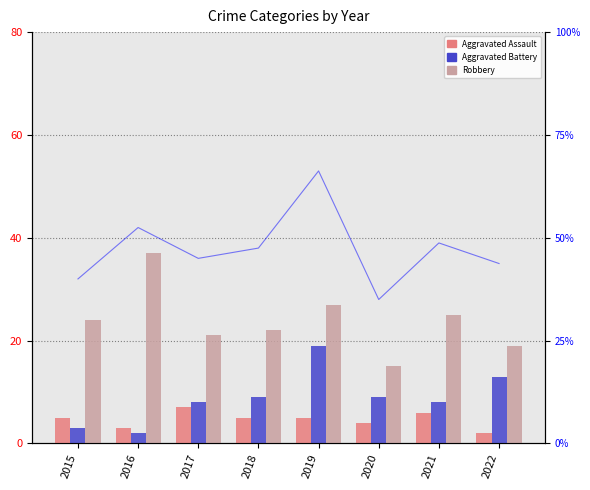

True or false: Robbery has a value of 5.9 at 2019.

False